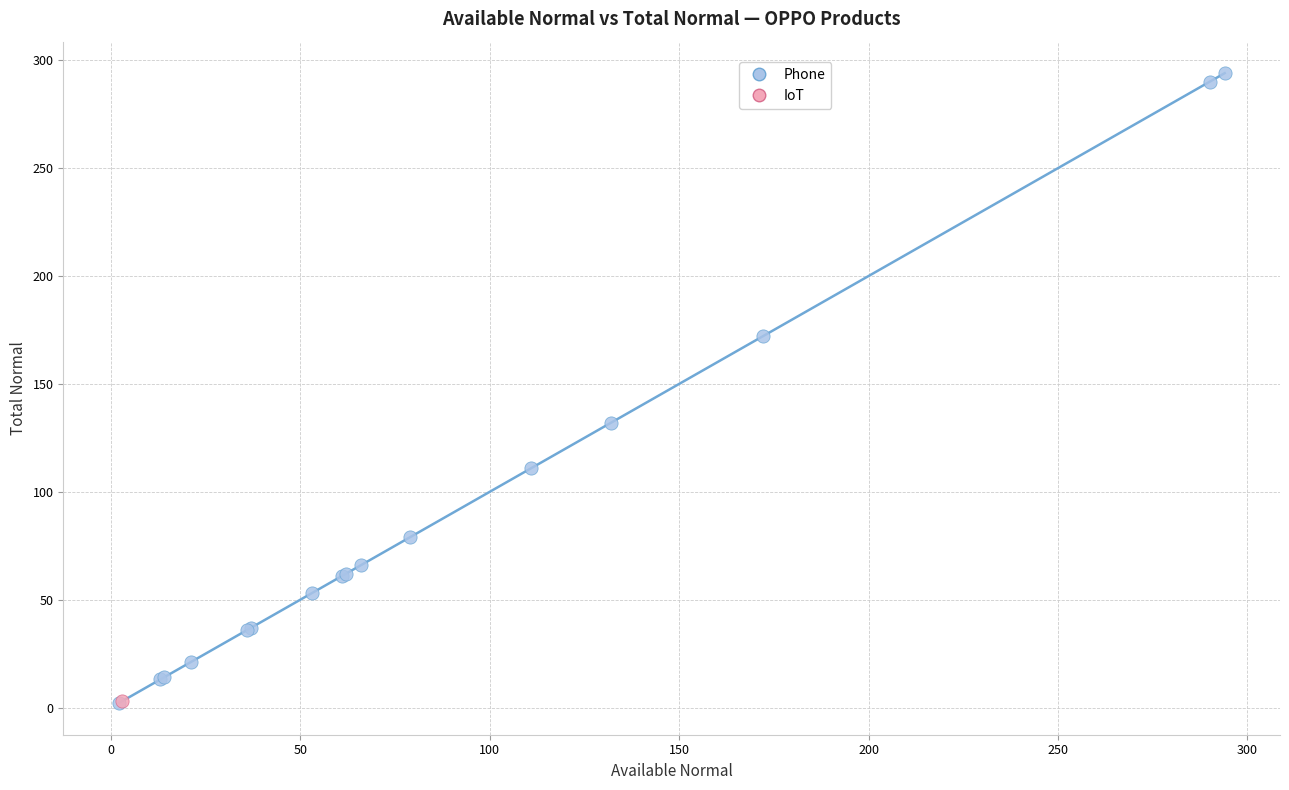

What are all the series names shown in the legend?

Phone, IoT